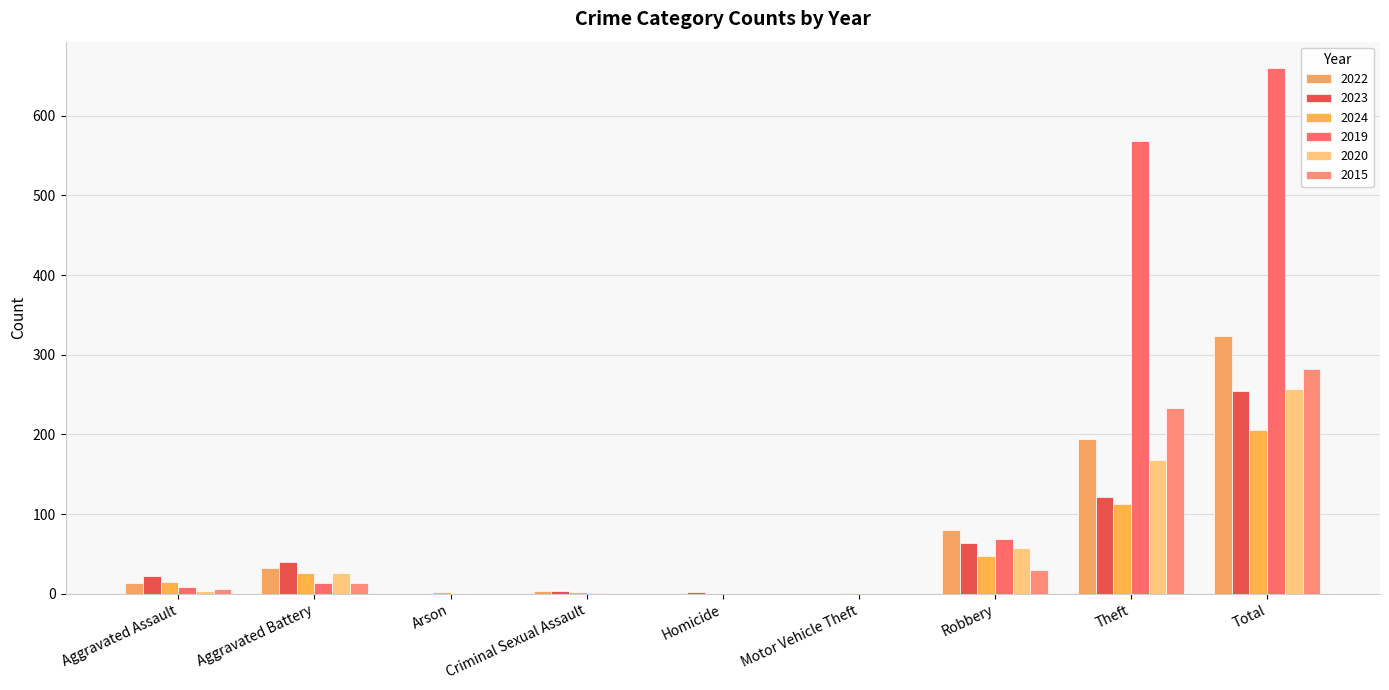

What is the total value across all series at Robbery?

348